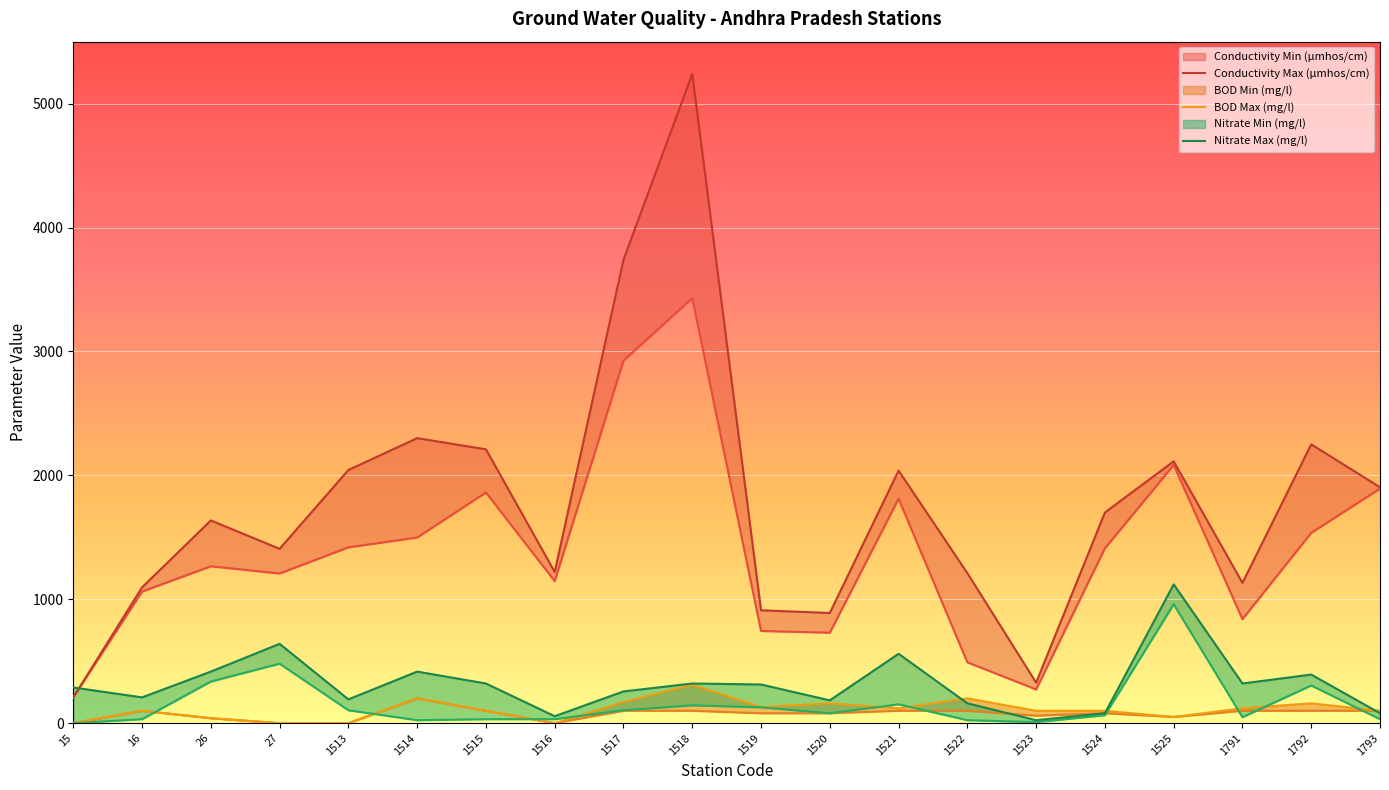

What is the difference between the second highest and minimum values in the Conductivity Min (µmhos/cm) series?

2718